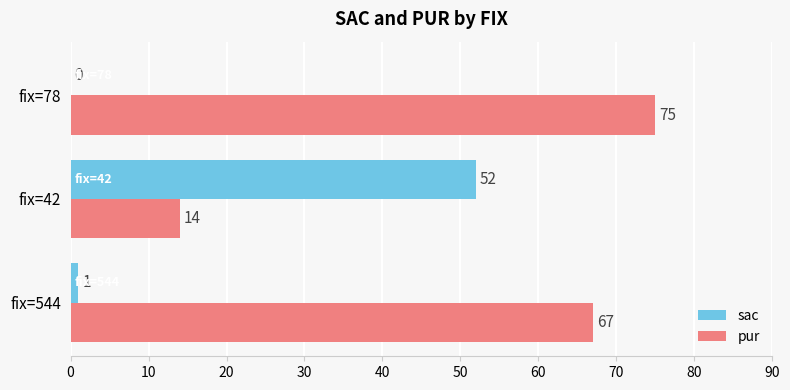

At which label is sac closest to 26?

fix=544